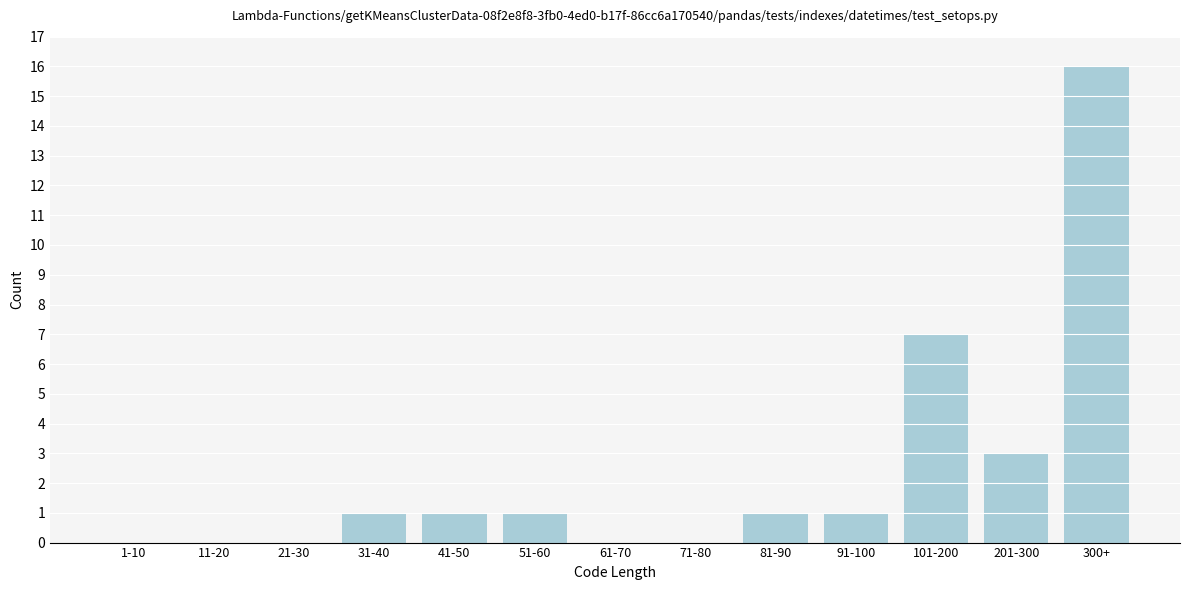

Reading left to right, list all the values displayed in this chart.

1-10=0	11-20=0	21-30=0	31-40=1	41-50=1	51-60=1	61-70=0	71-80=0	81-90=1	91-100=1	101-200=7	201-300=3	300+=16